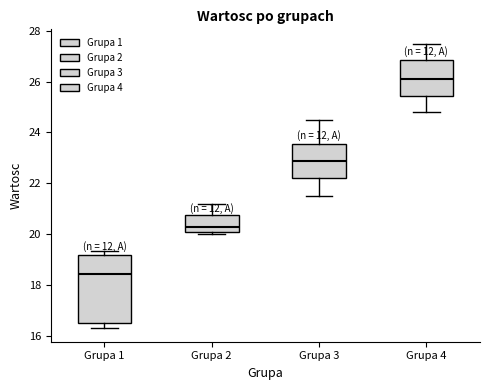

Reading left to right, read every box against the y-axis: the position of its median line, the range the box covers, and the ends of its whiskers. The values are not printed on the chart, so give them approximately, as read against the axis.

Grupa 1: median 18.4, box 16.6 to 19.2, whiskers 16.4 to 19.4
Grupa 2: median 20.2, box 20.0 to 20.8, whiskers 20.0 (just below the box's lower edge) to 21.2
Grupa 3: median 22.8, box 22.2 to 23.6, whiskers 21.6 to 24.6
Grupa 4: median 26.2, box 25.4 to 26.8, whiskers 24.8 to 27.6